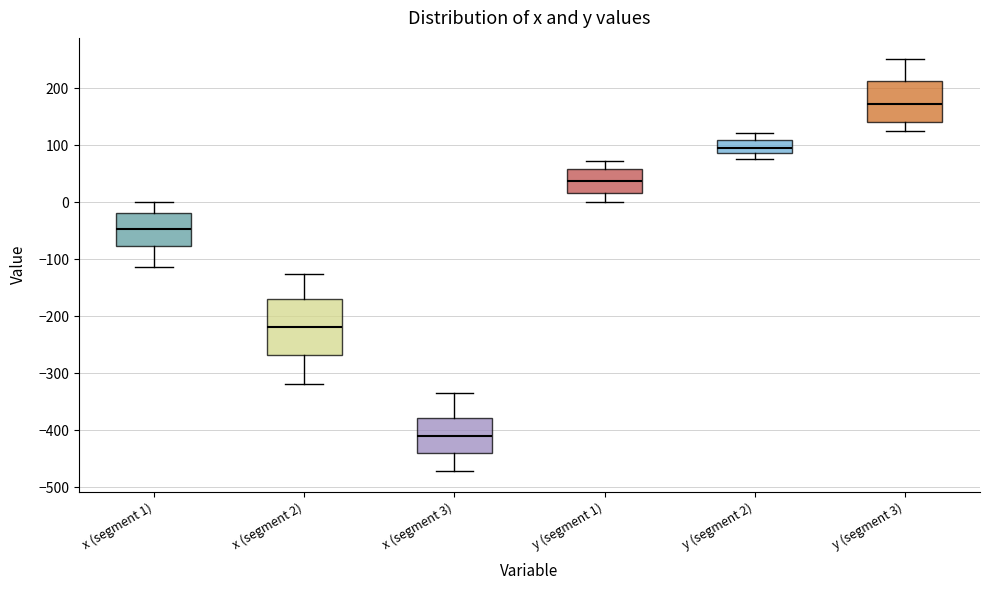

Where does the lower whisker of the box for x (segment 3) end on the y-axis? The values are not printed on the chart, so give them approximately, as read against the axis.

-470